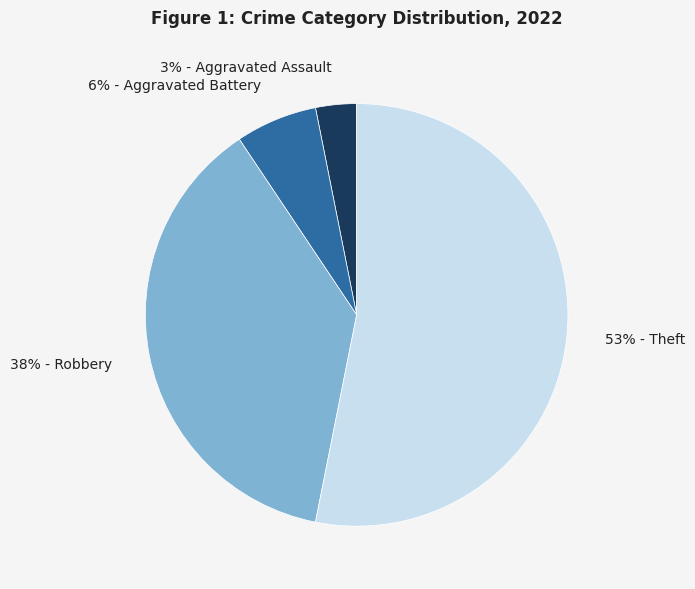

Rank the categories by value from highest to lowest.

53% - Theft, 38% - Robbery, 6% - Aggravated Battery, 3% - Aggravated Assault